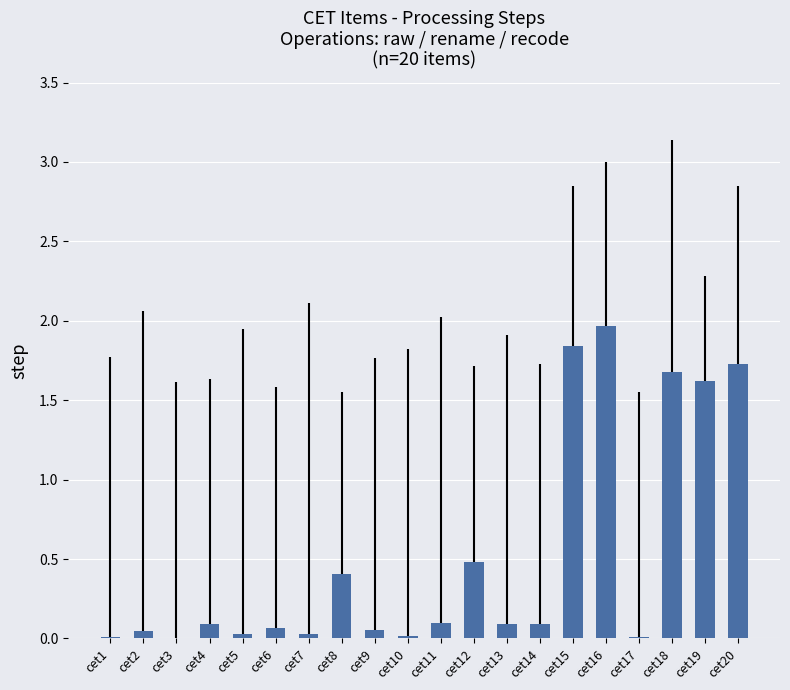

What is the greatest value displayed?

2.0